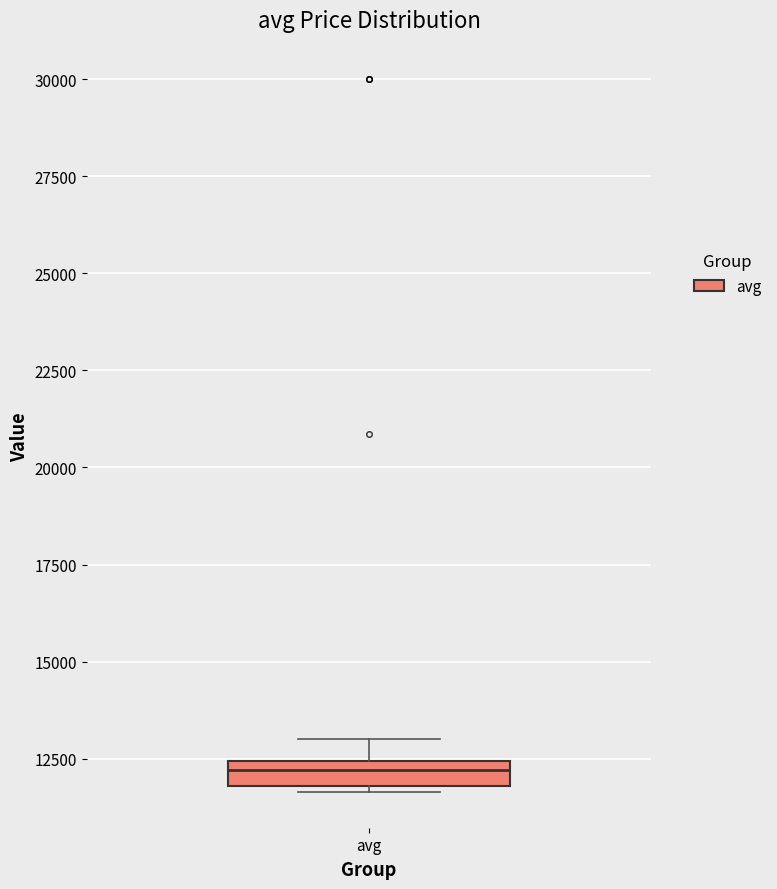

Where does the upper whisker of the box for avg end on the y-axis? The values are not printed on the chart, so give them approximately, as read against the axis.

13000